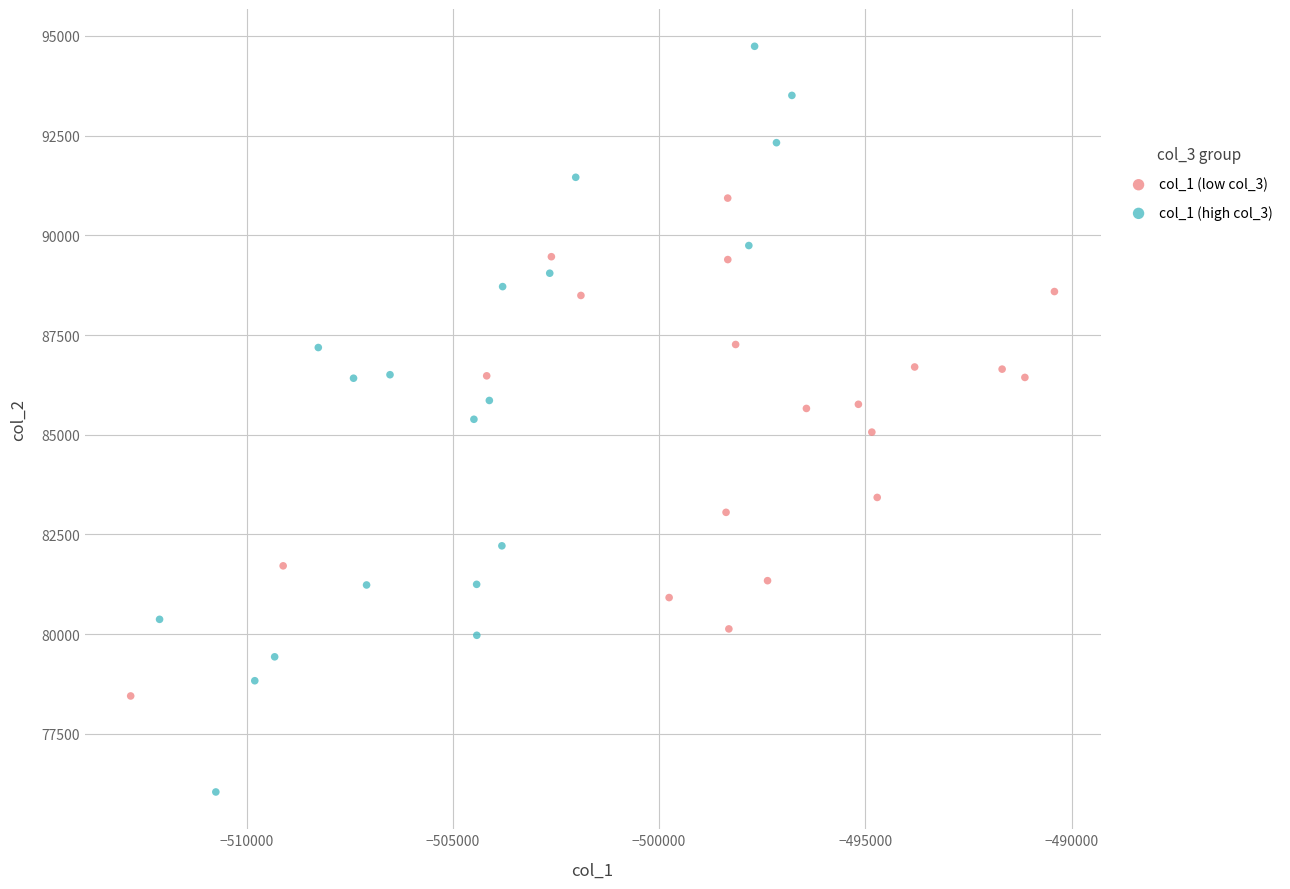

Which series has the largest Y range (max minus min)?

col_1 (high col_3)